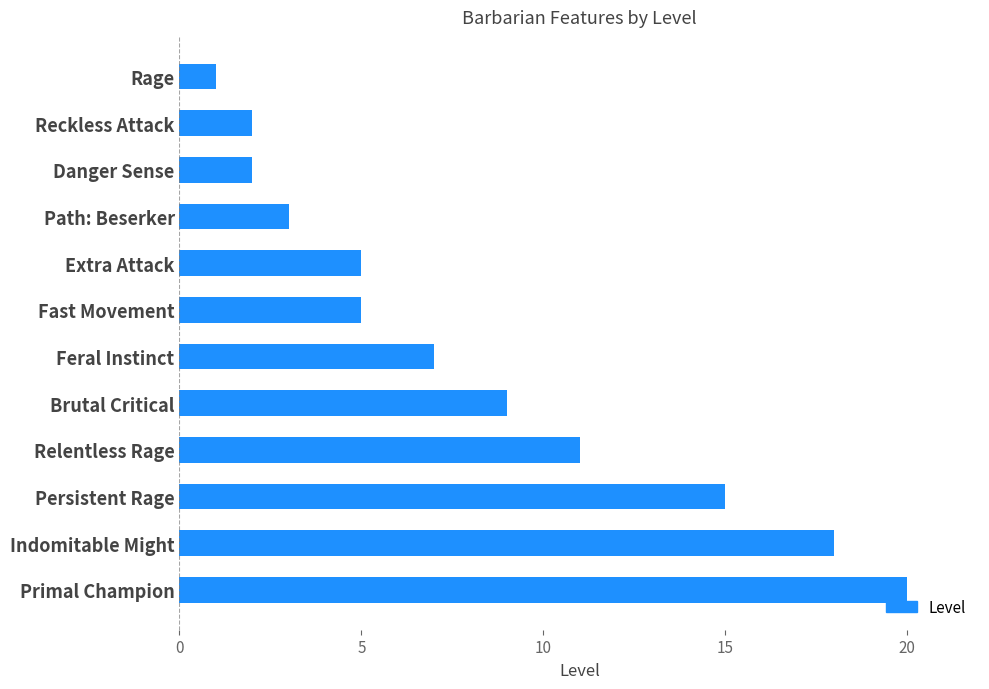

What is the greatest value displayed?

20